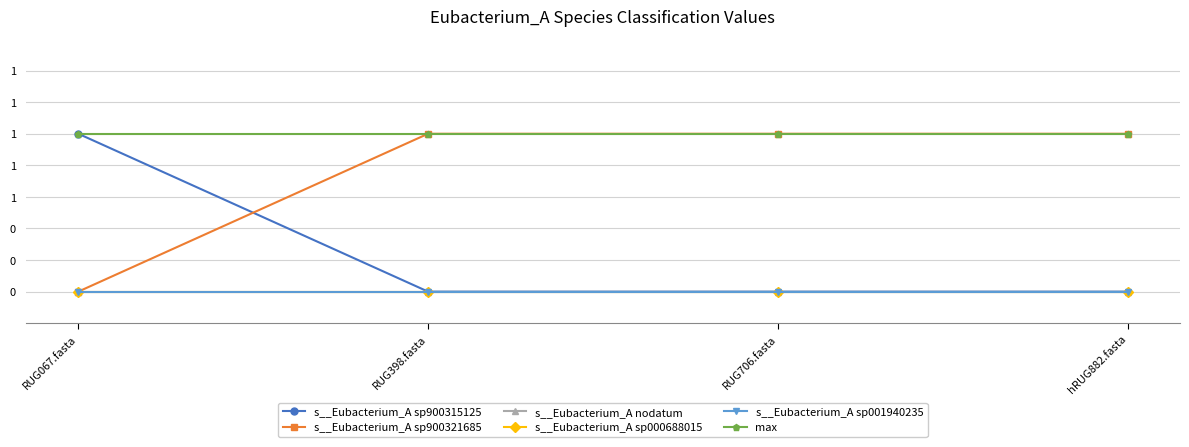

Which series has the largest total across all categories?

max